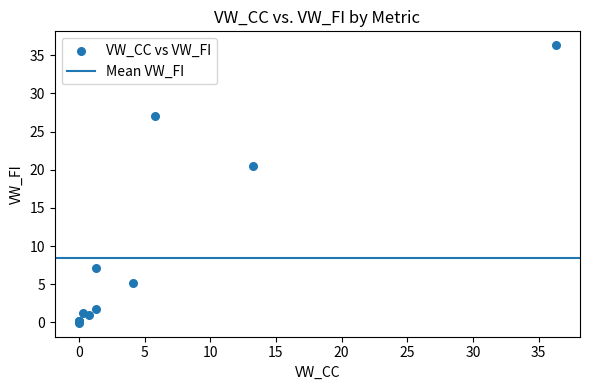

What Y value in the scatter plot is closest to 18?

20.5